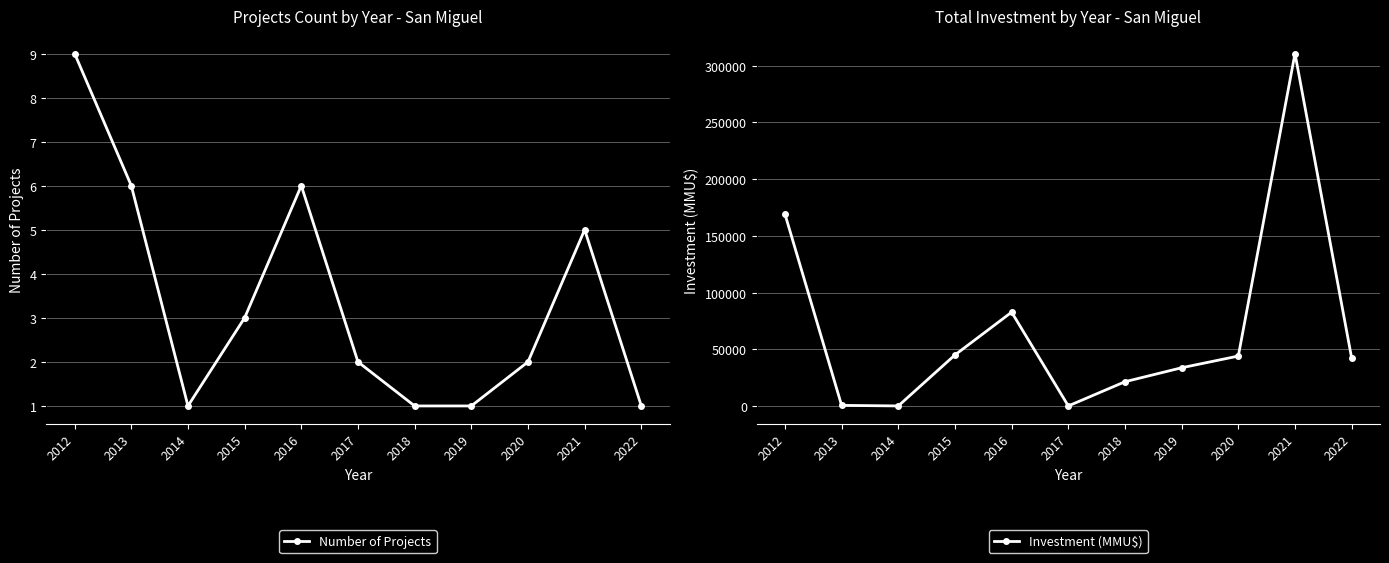

What is the value of the Investment (MMU$) point at the 10th from the left?

310790